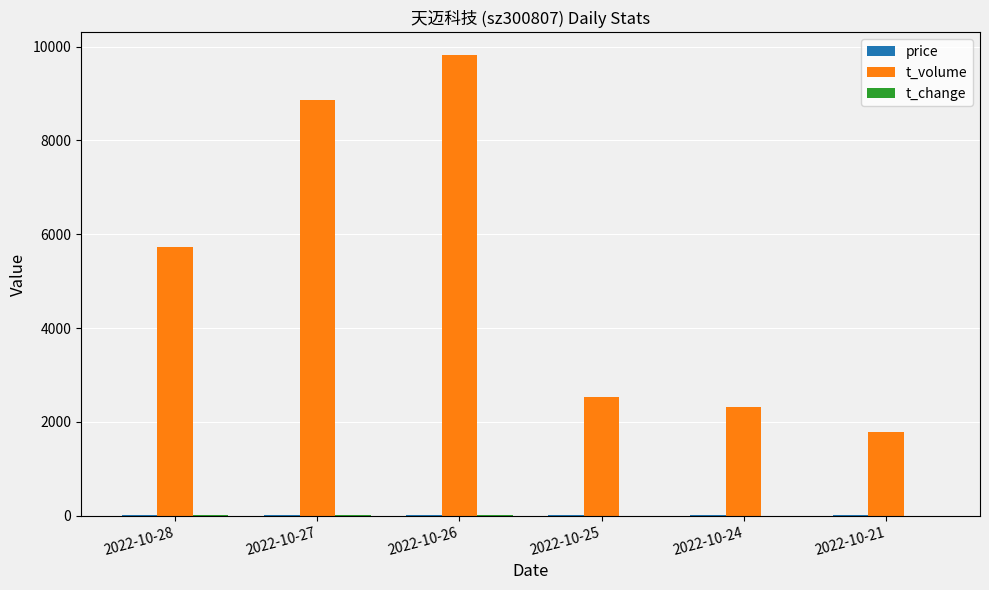

At which label does t_volume reach its peak?

2022-10-26